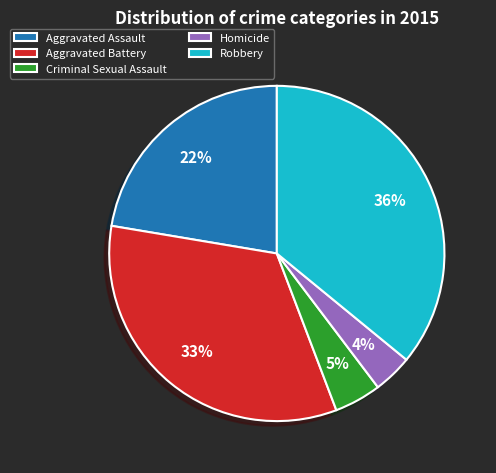

Is Aggravated Battery the majority of the pie?

No